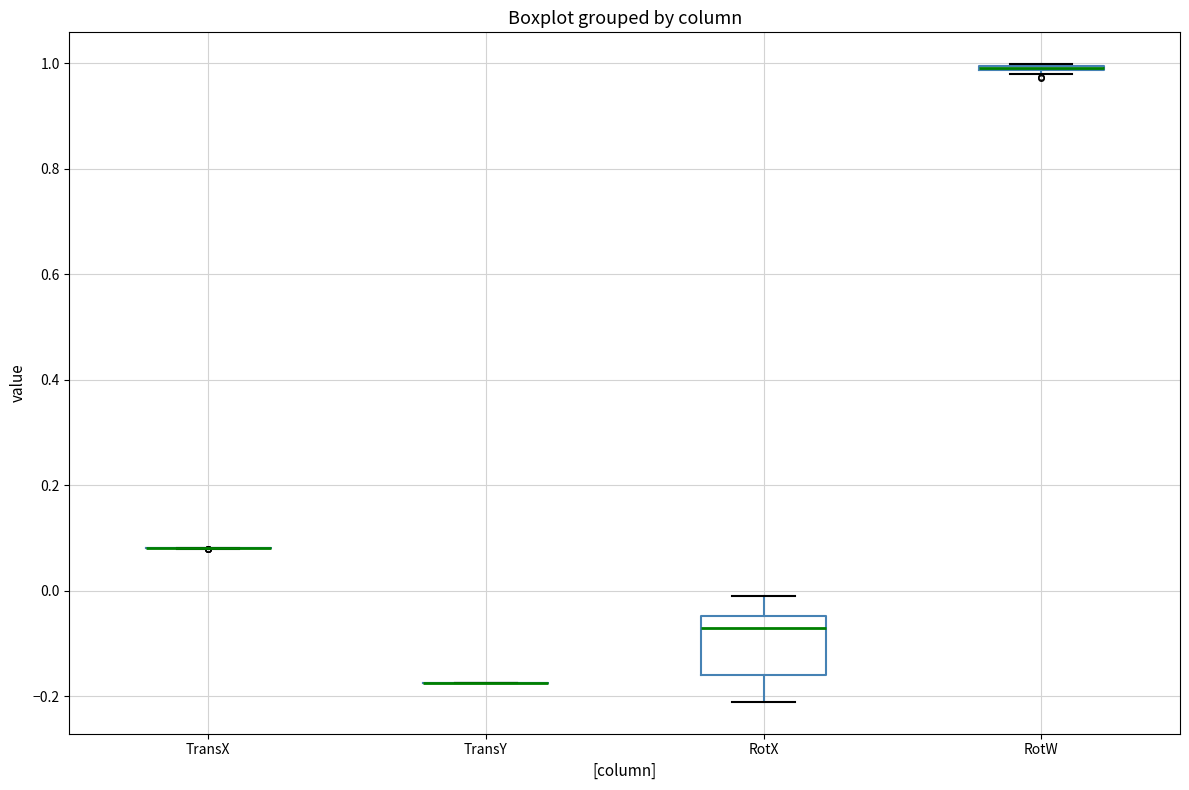

Which box is the tallest, from its lower edge to its upper edge?

RotX